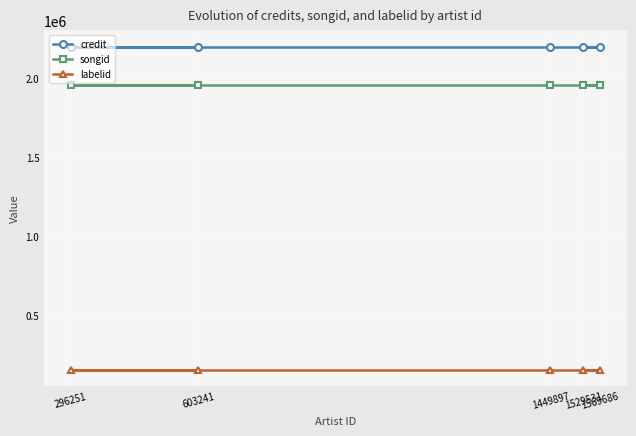

What is the difference between the highest and lowest values at 296251?

2047901